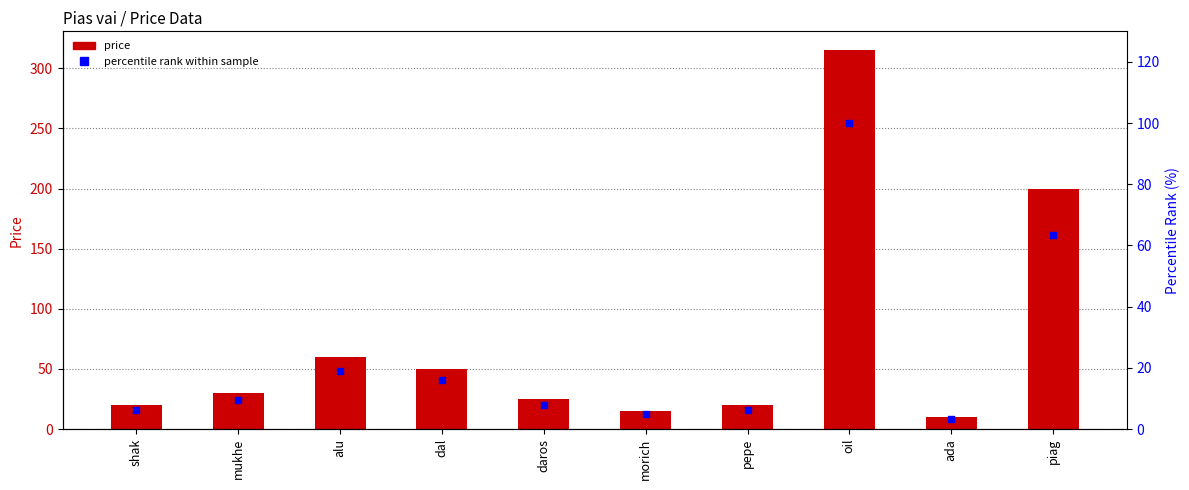

Which series reaches the maximum Y coordinate?

price